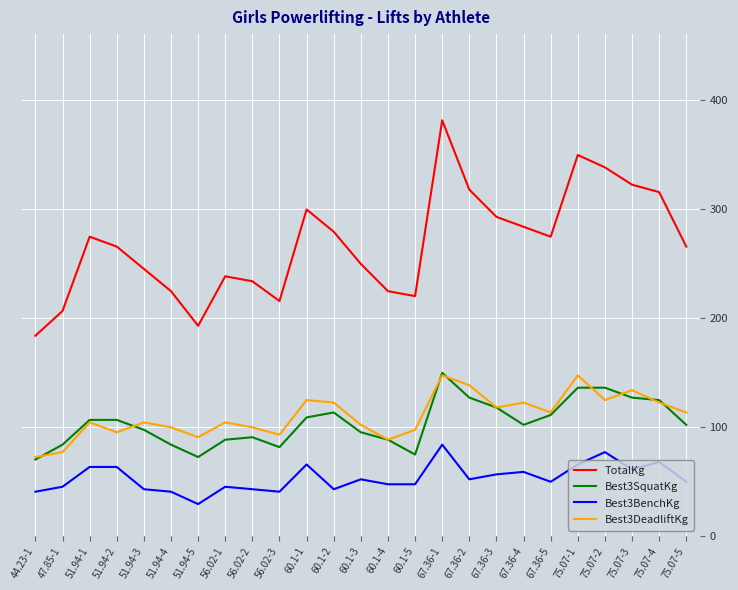

How many interior local valleys does the Best3DeadliftKg series have?

7